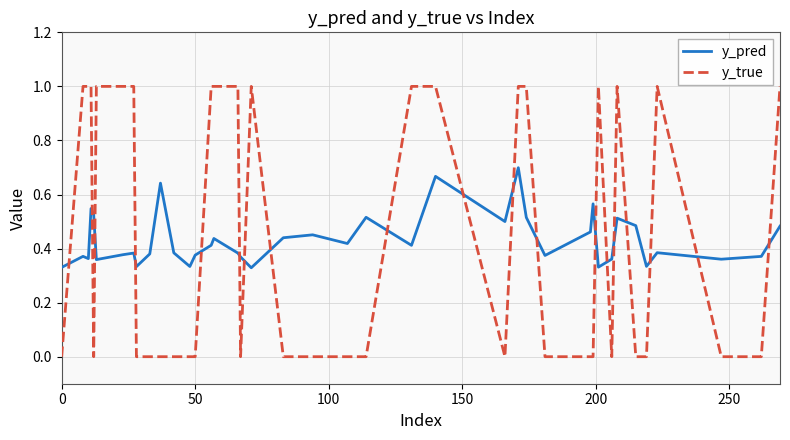

True or false: y_pred and y_true intersect in this chart.

True